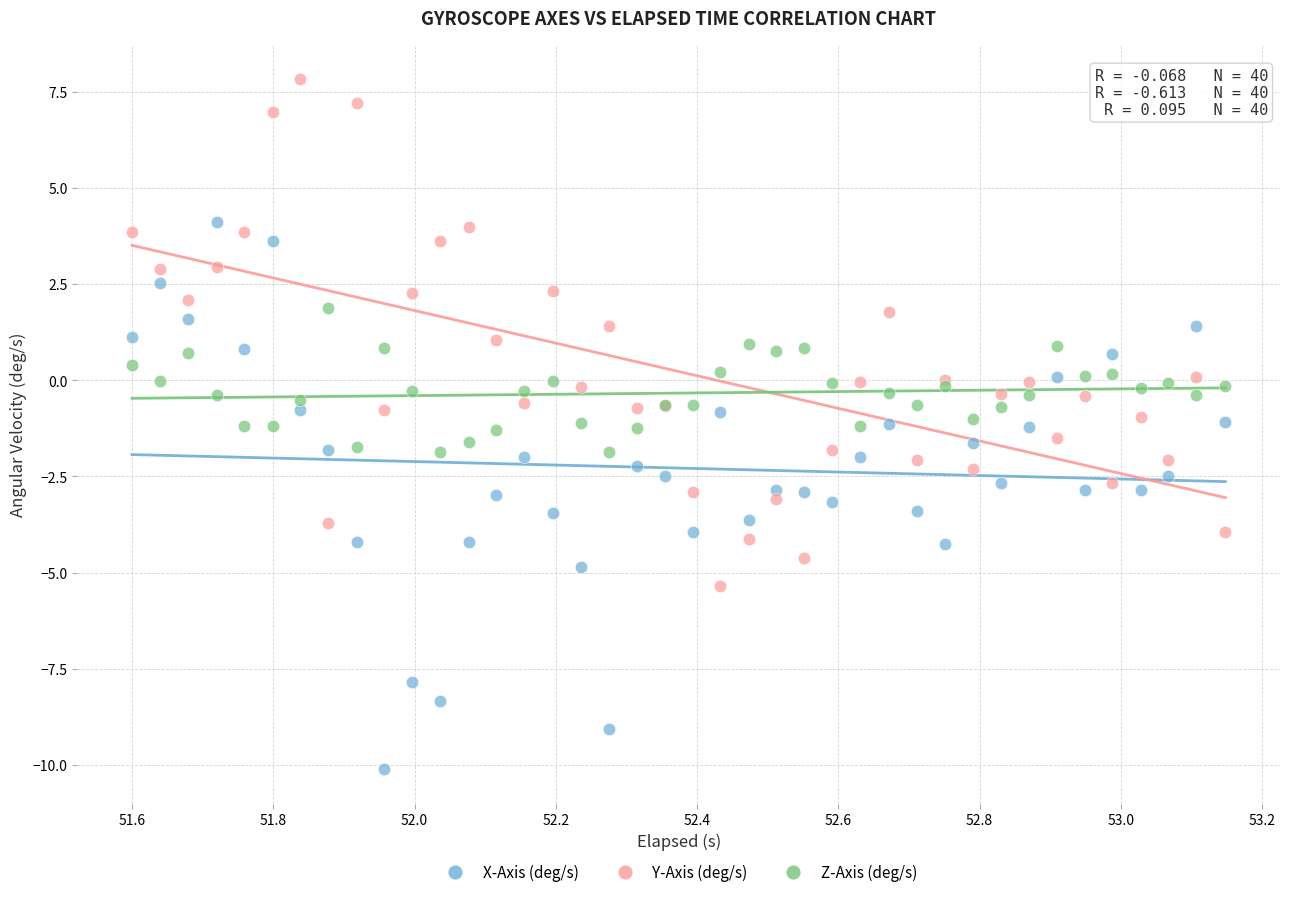

What is the X range (max minus min) for the scatter plot?

1.5